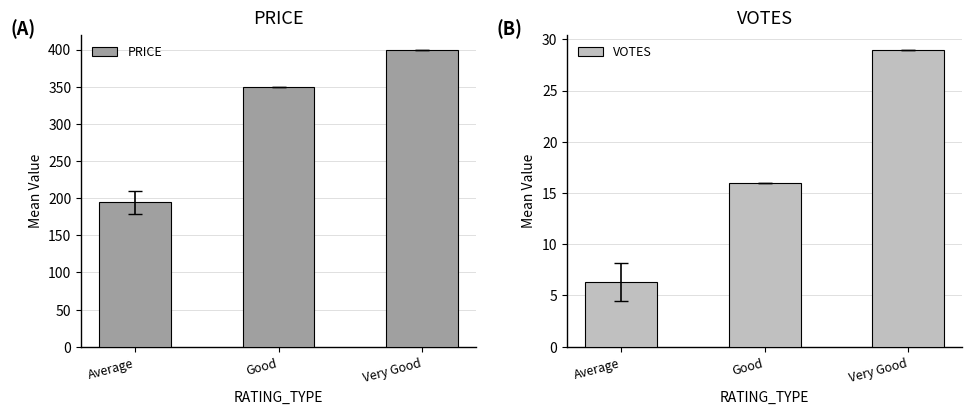

What is the total value across all series at Good?

366.0